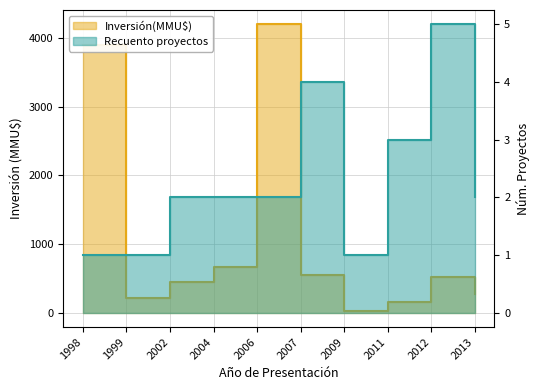

True or false: Recuento proyectos and Inversión(MMU$) intersect in this chart.

False